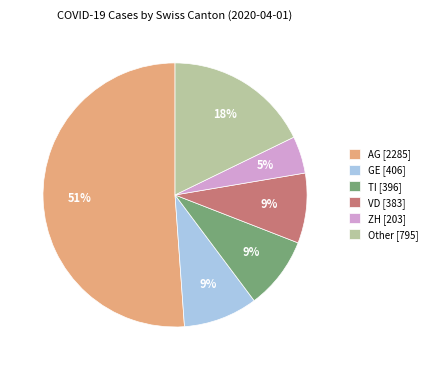

To the nearest percent, what is the difference between the Other [795] and ZH [203] slice percentages?

13%